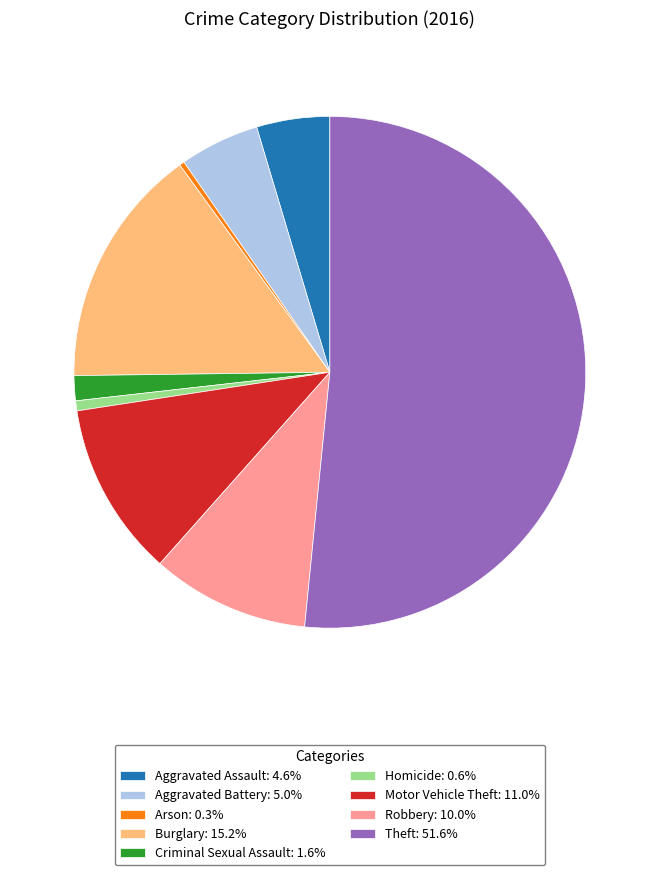

How many slices are in this pie chart?

9